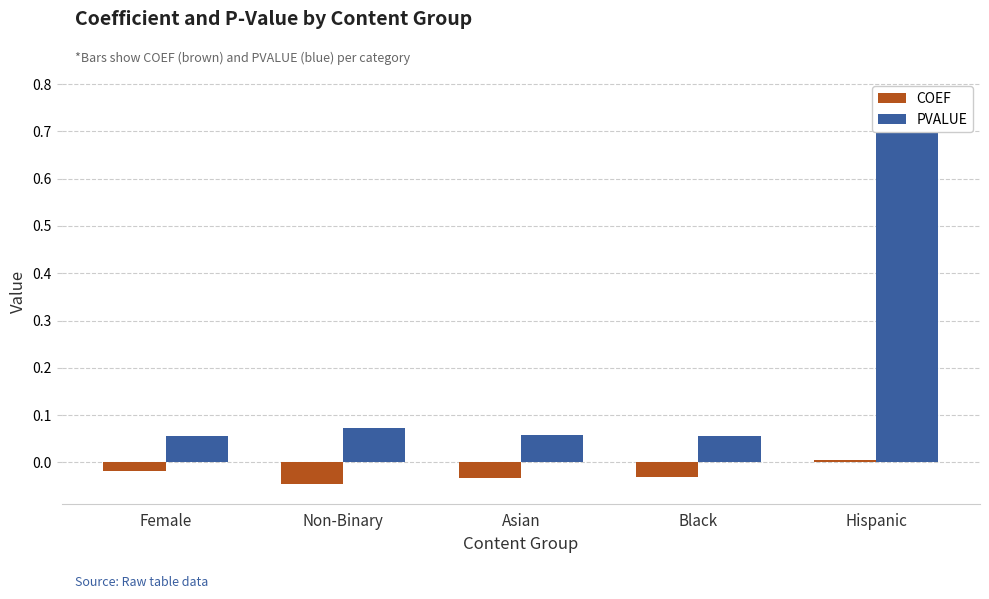

Rank the series at Asian from lowest to highest value.

COEF, PVALUE